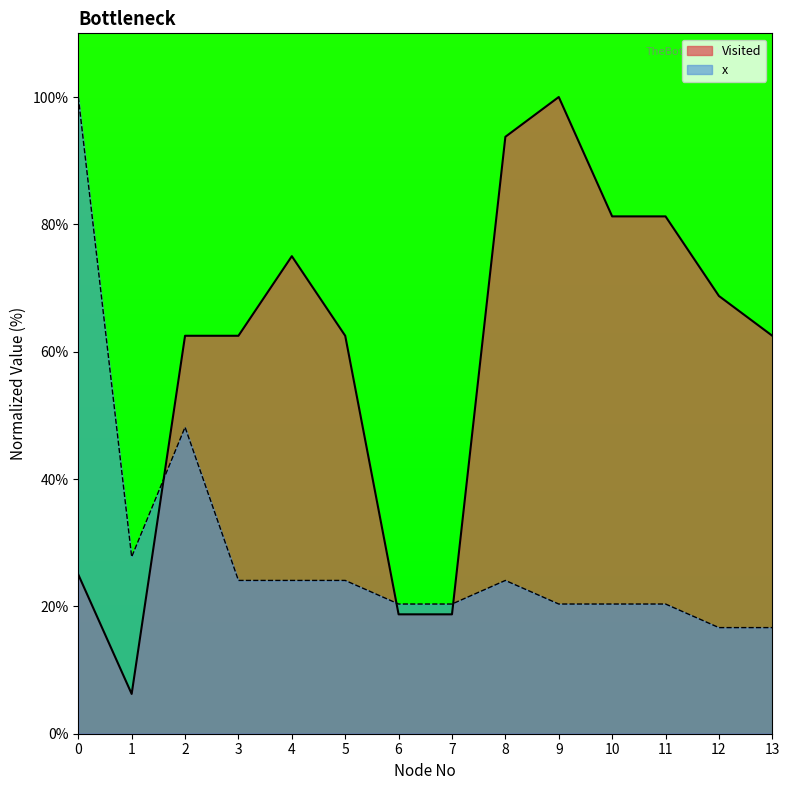

What is the lowest value of the Visited series?

6.2